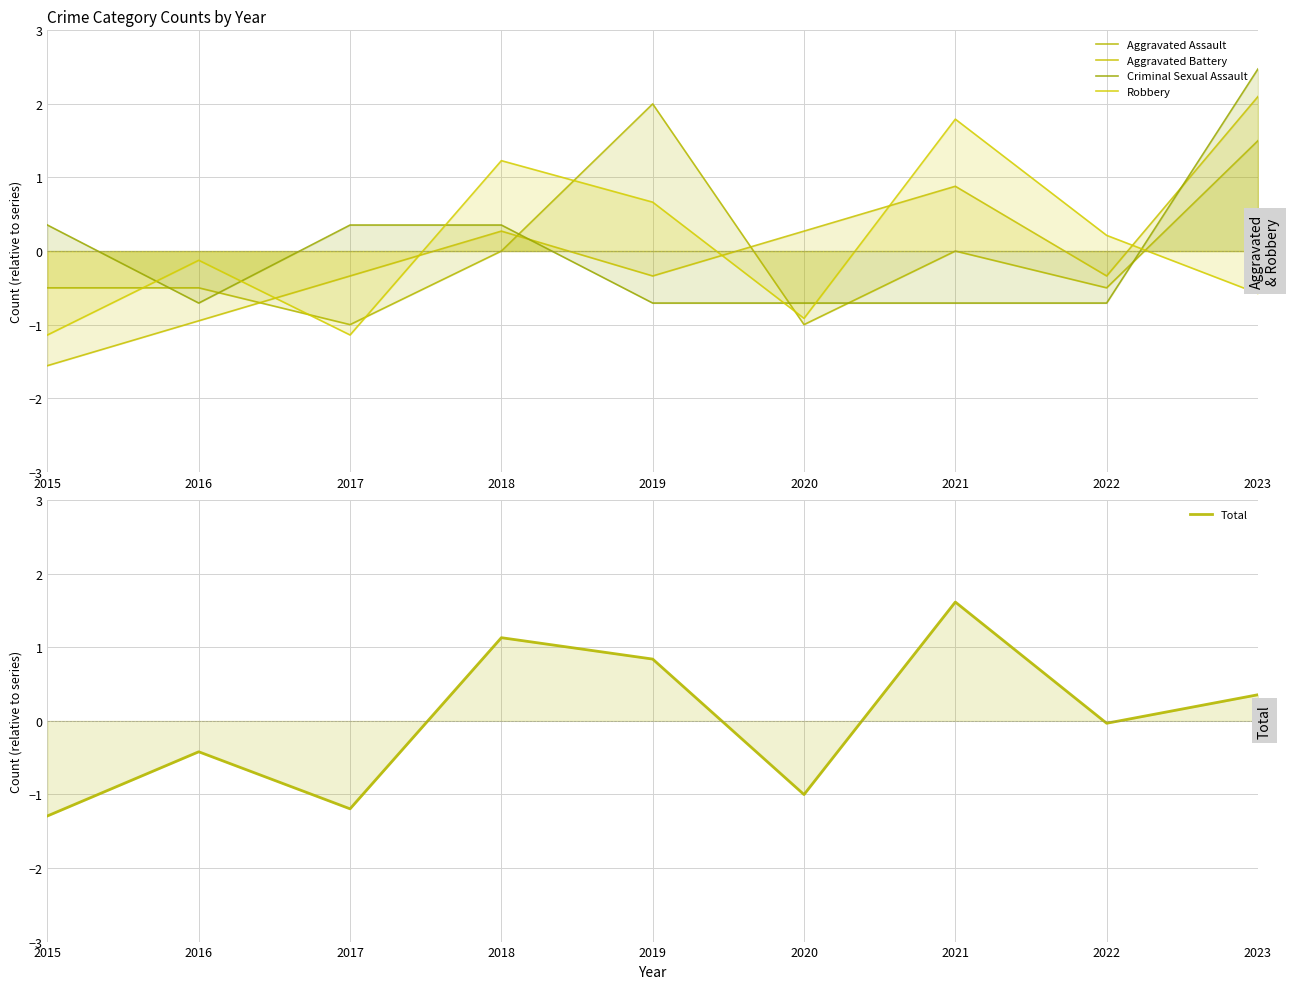

Reading left to right, transcribe all the data shown in this chart.

Aggravated Assault: 2015=-0.5	2016=-0.5	2017=-1.0	2018=0.0	2019=2.0	2020=-1.0	2021=0.0	2022=-0.5	2023=1.5
Aggravated Battery: 2015=-1.6	2016=-0.9	2017=-0.3	2018=0.3	2019=-0.3	2020=0.3	2021=0.9	2022=-0.3	2023=2.1
Criminal Sexual Assault: 2015=0.4	2016=-0.7	2017=0.4	2018=0.4	2019=-0.7	2020=-0.7	2021=-0.7	2022=-0.7	2023=2.5
Robbery: 2015=-1.1	2016=-0.1	2017=-1.1	2018=1.2	2019=0.7	2020=-0.9	2021=1.8	2022=0.2	2023=-0.6
Total: 2015=-1.3	2016=-0.4	2017=-1.2	2018=1.1	2019=0.8	2020=-1.0	2021=1.6	2022=-0.0	2023=0.4